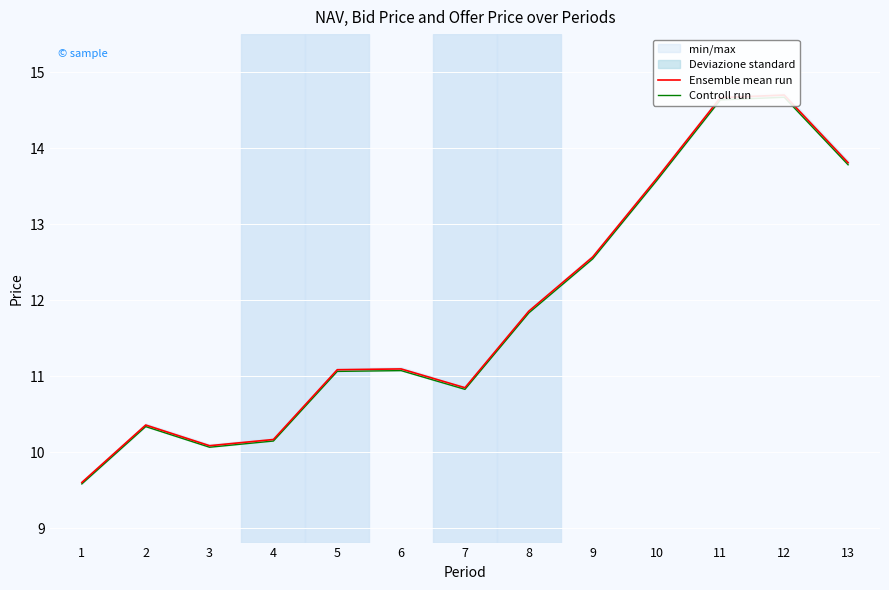

True or false: Controll run and Ensemble mean run cross at least once.

False